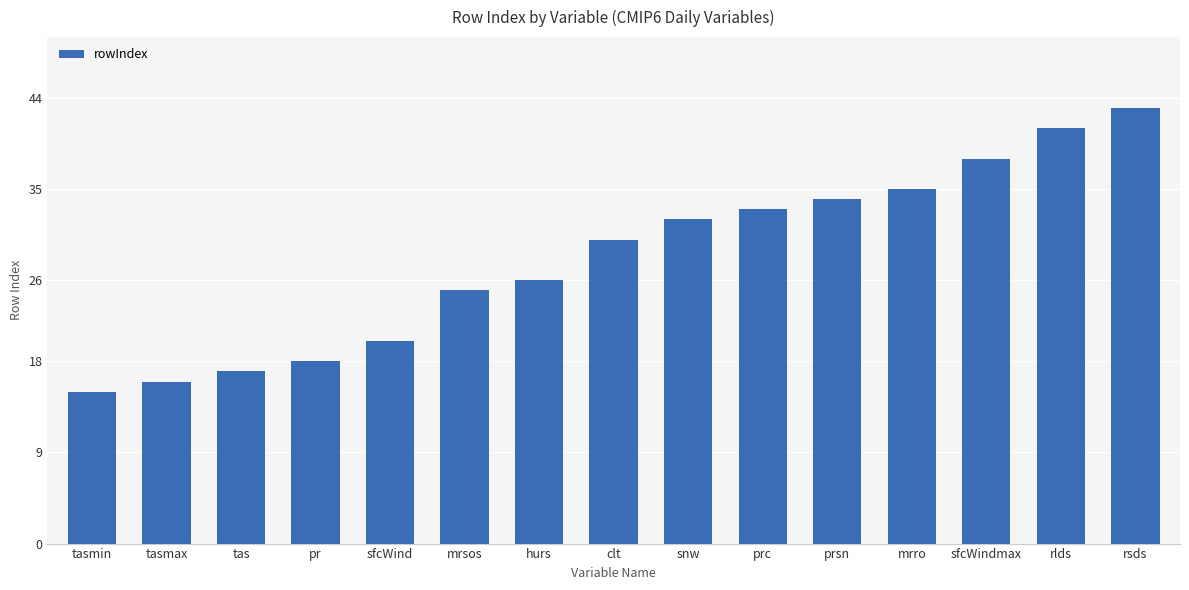

What is the label of the 13th bar from the left?

sfcWindmax